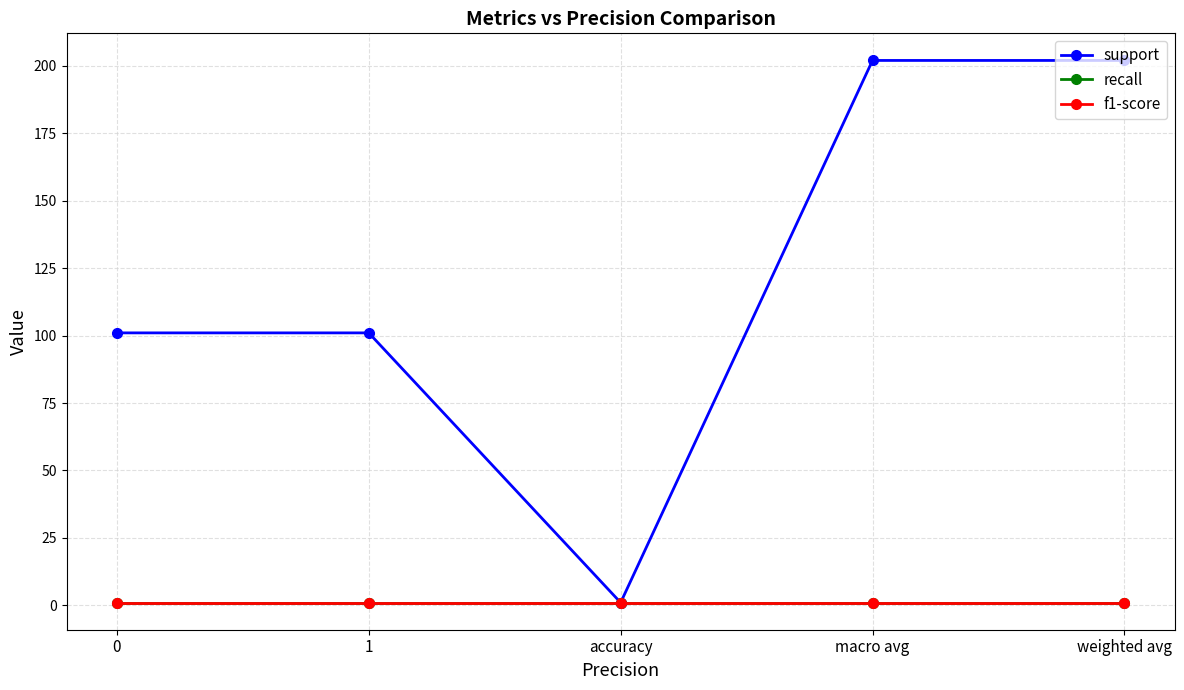

What is the average value of the recall series?

1